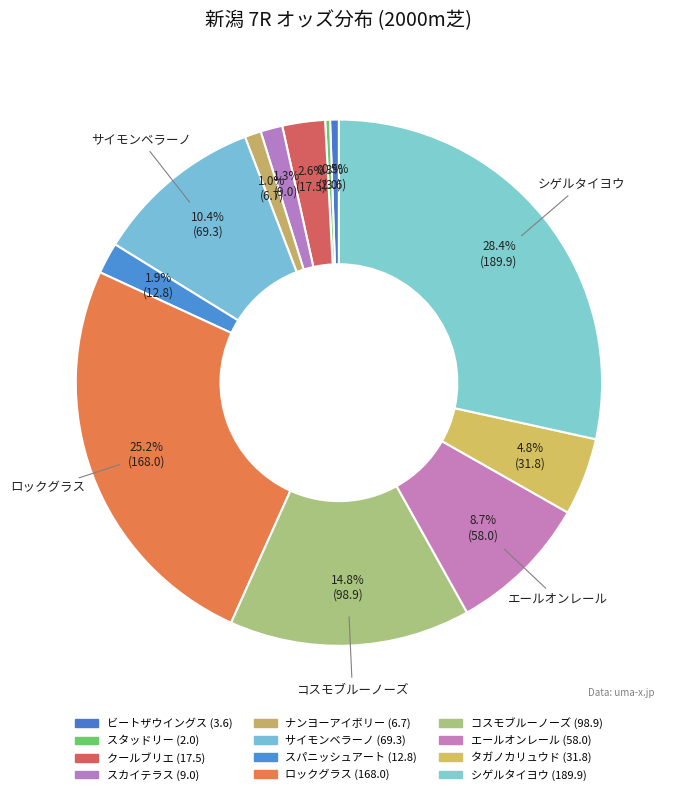

Rank the categories by value from lowest to highest.

スタッドリー, ビートザウイングス, ナンヨーアイボリー, スカイテラス, スパニッシュアート, クールブリエ, タガノカリュウド, エールオンレール, サイモンベラーノ, コスモブルーノーズ, ロックグラス, シゲルタイヨウ